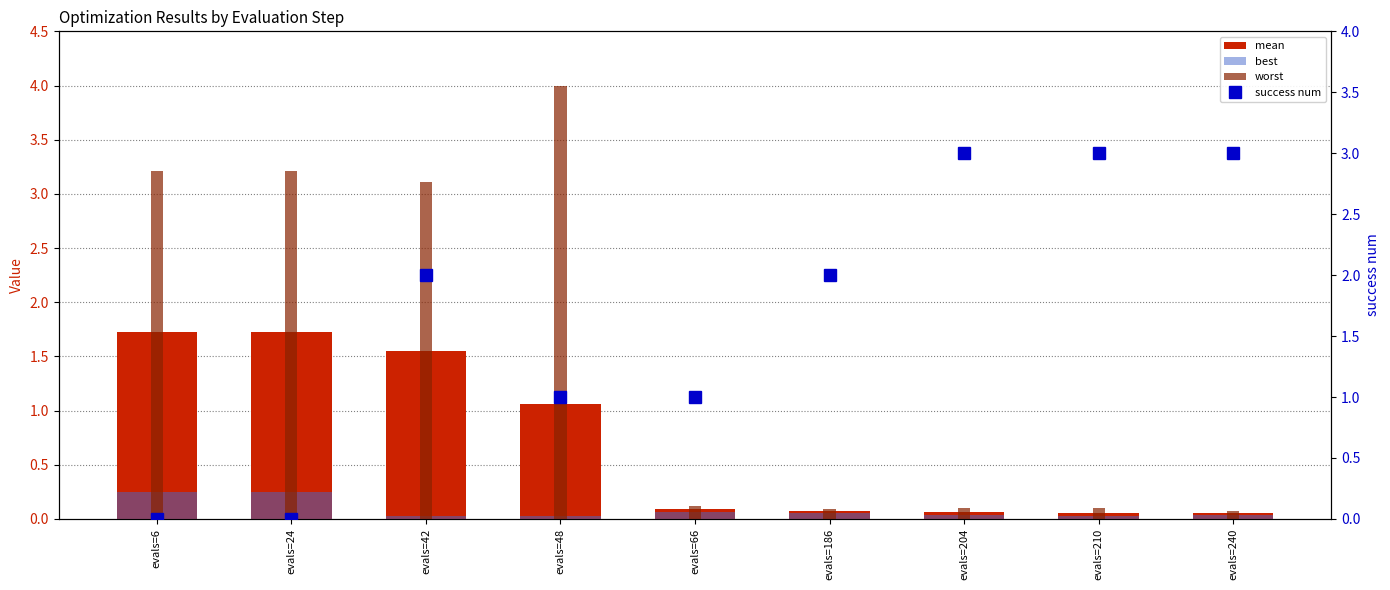

What is the total value across all series at evals=6?

5.2